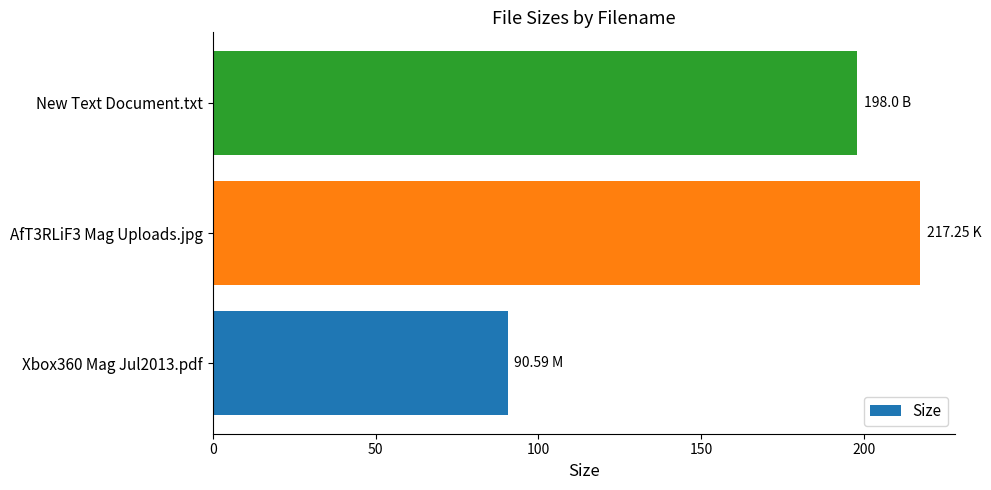

How many series are shown in this chart?

1